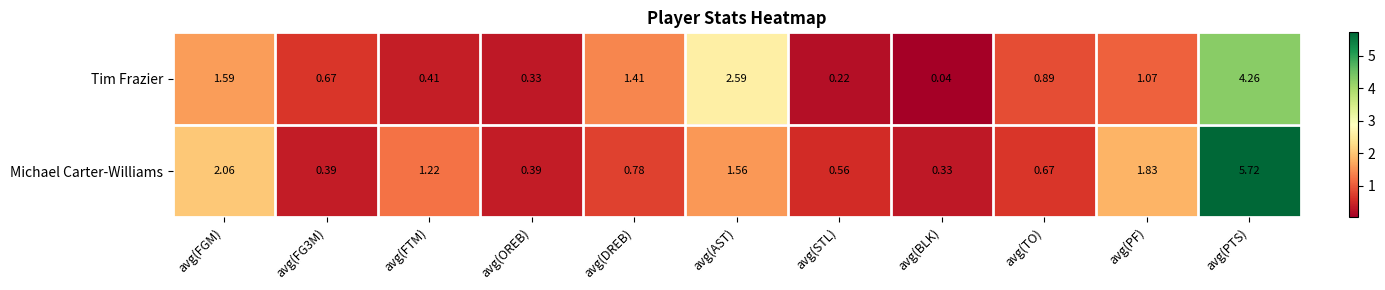

Which category has the lowest value in the Michael Carter-Williams series?

avg(BLK)